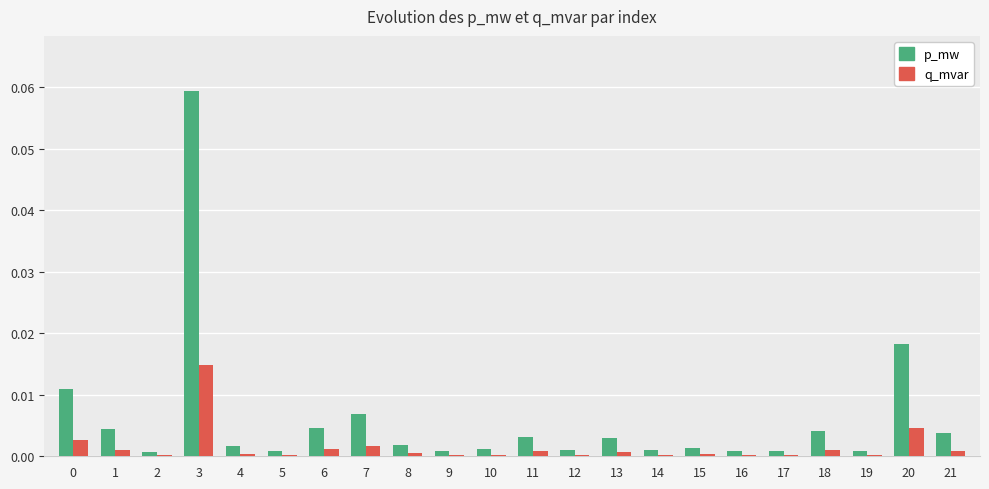

Which series has the largest range (max minus min)?

p_mw